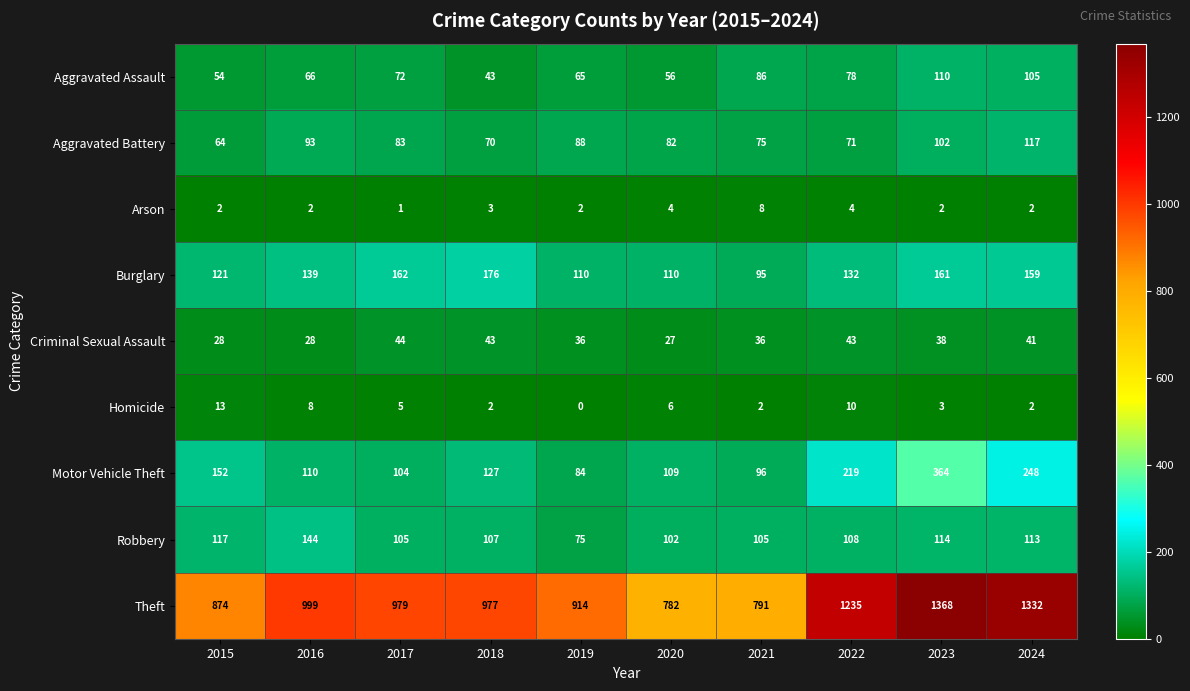

What is the lowest value of the Criminal Sexual Assault series?

27